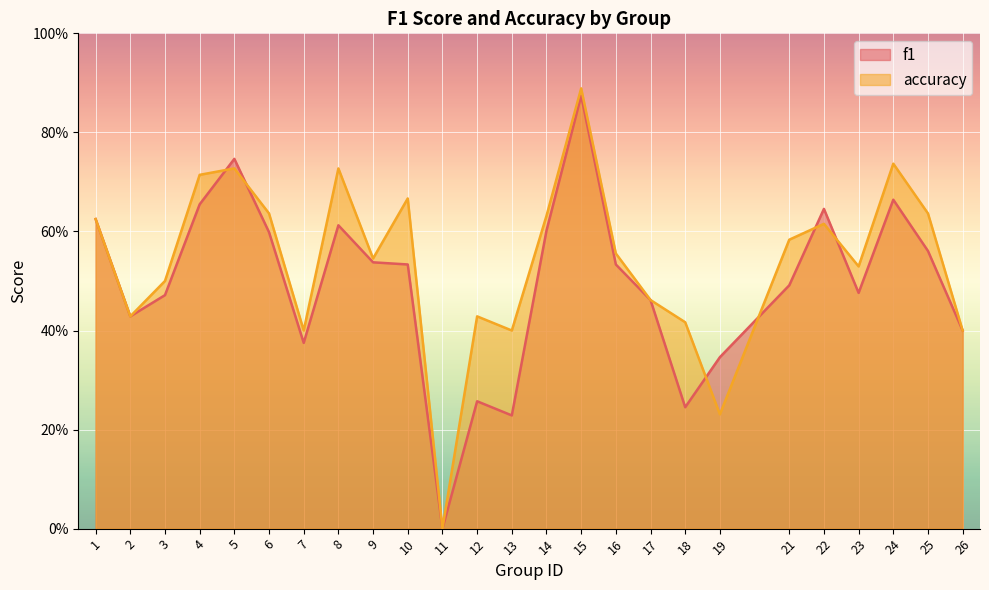

List the series in order of their overall mean, highest first.

accuracy, f1